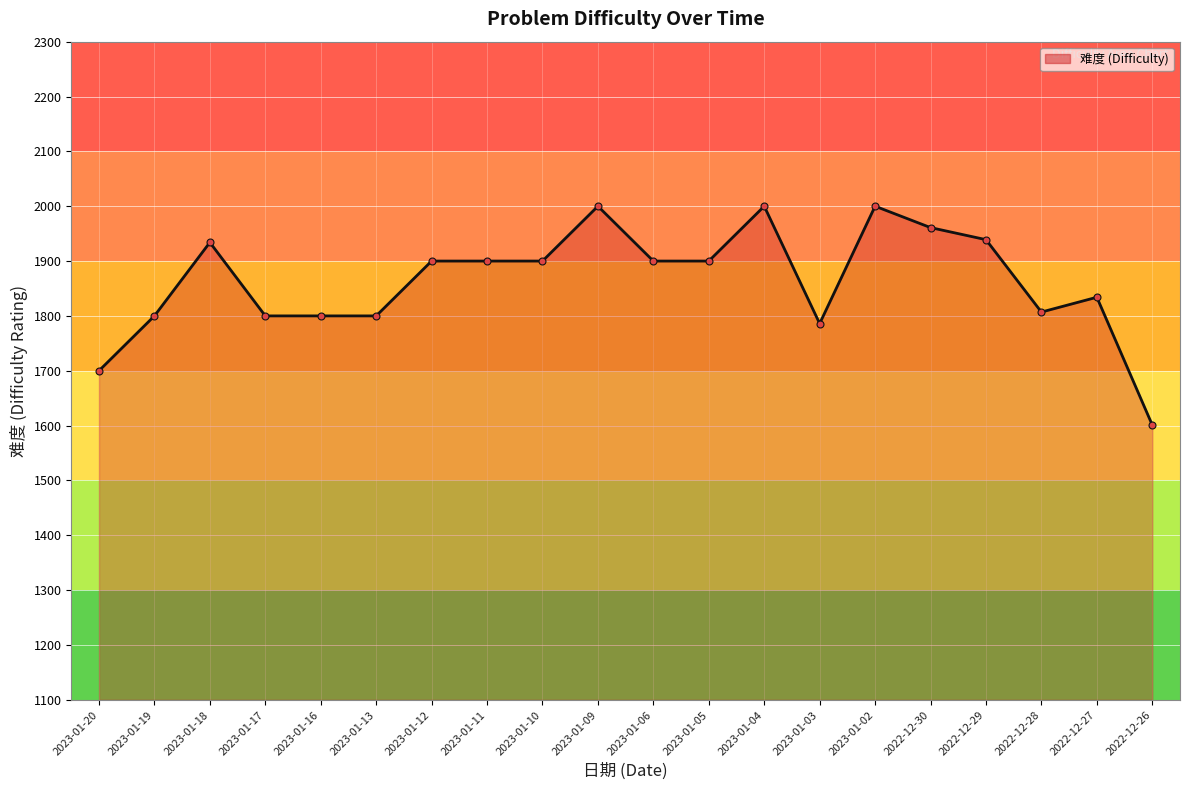

Between 2023-01-16 and 2023-01-03, which is larger?

2023-01-16